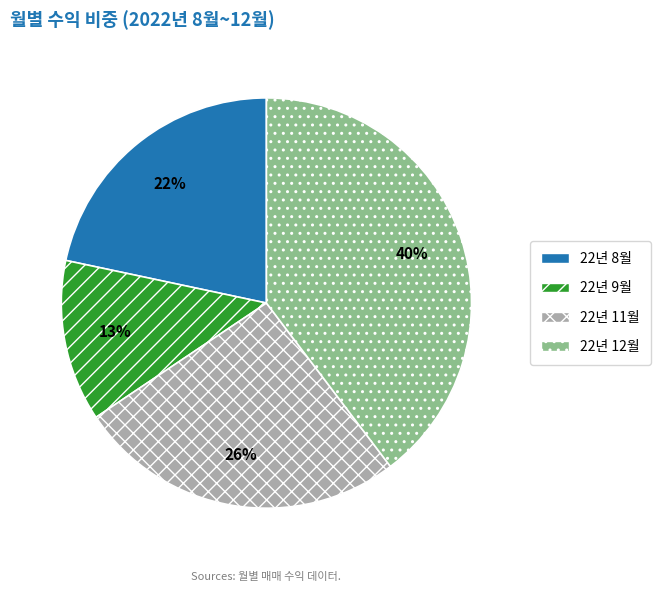

Is there any slice that represents more than half of the pie?

No